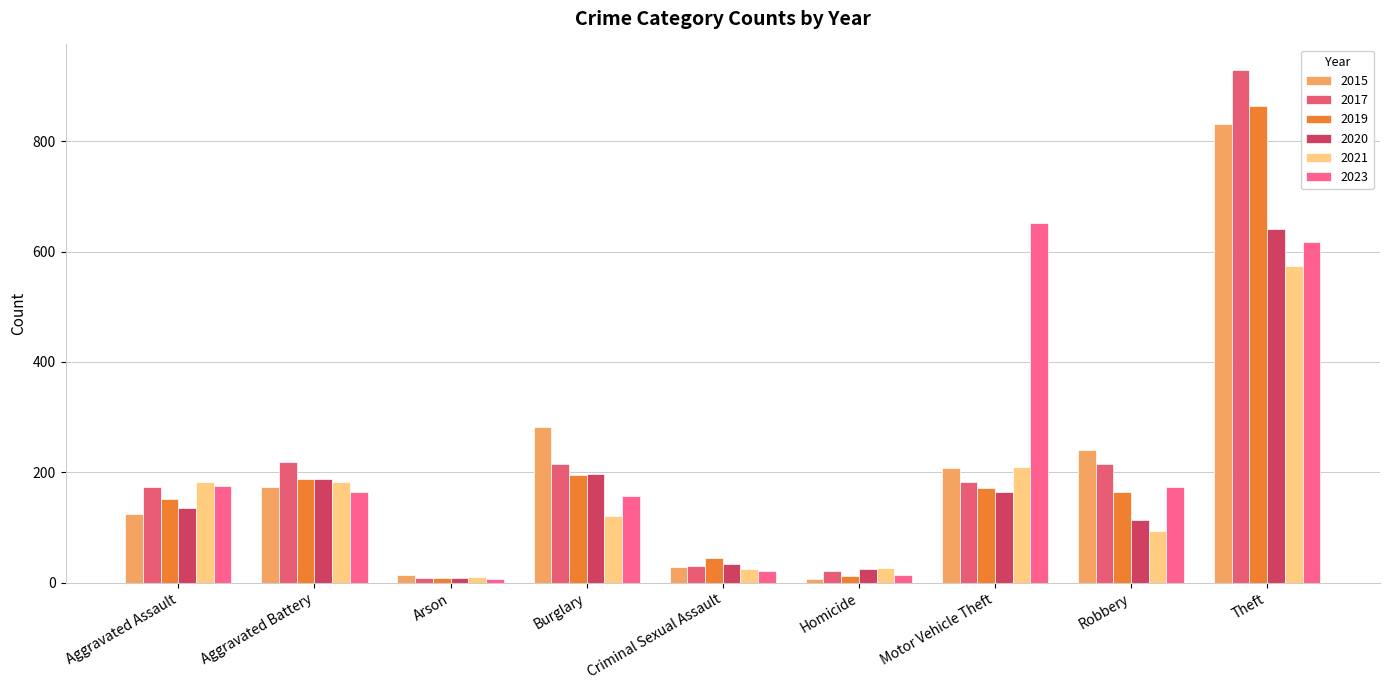

Where does the 2023 series first go above 165?

Aggravated Assault